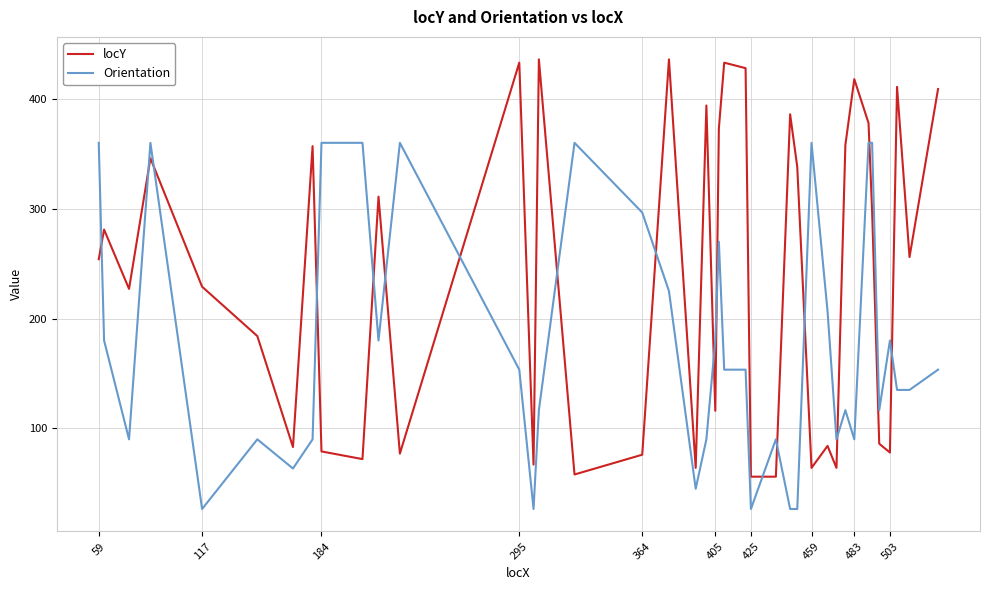

Which series has the largest total across all categories?

locY